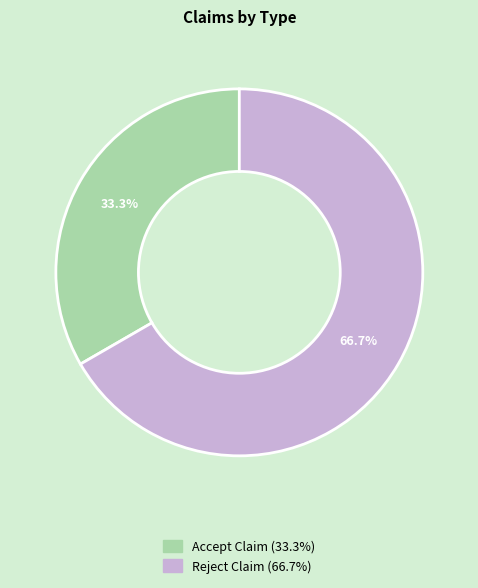

Is there any slice that represents more than half of the pie?

Yes